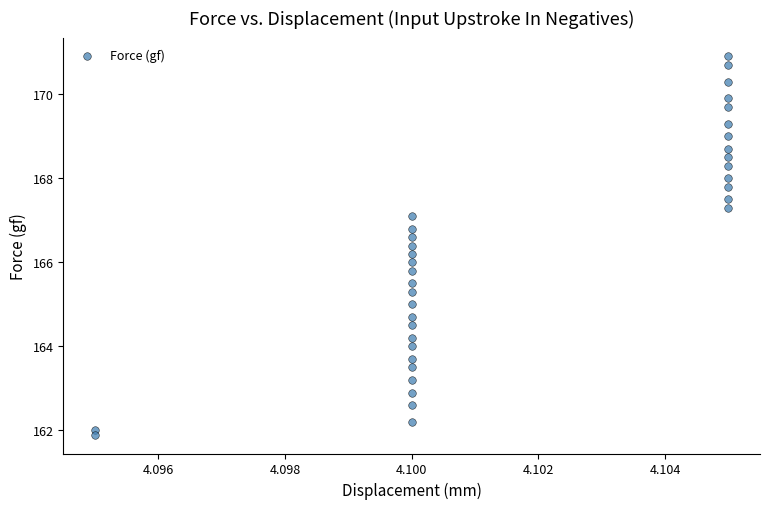

What is the range of Y values (max minus min)?

9.0